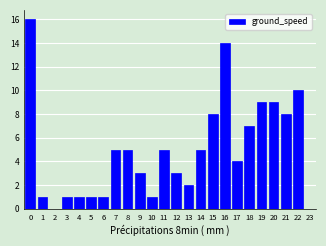

Reading left to right, extract all data points from this chart.

0=16	1=1	2=0	3=1	4=1	5=1	6=1	7=5	8=5	9=3	10=1	11=5	12=3	13=2	14=5	15=8	16=14	17=4	18=7	19=9	20=9	21=8	22=10	23=0